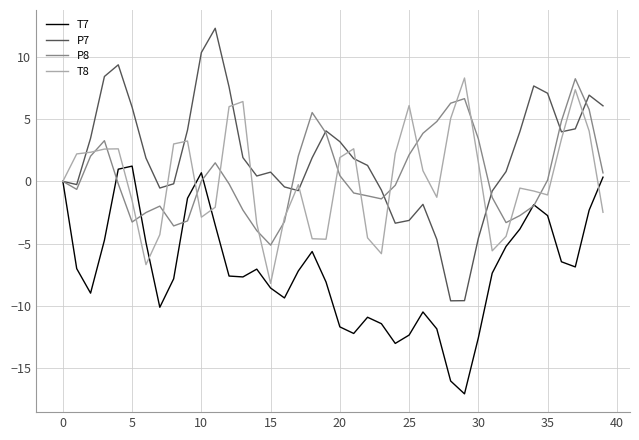

Which series has the largest total across all categories?

P7